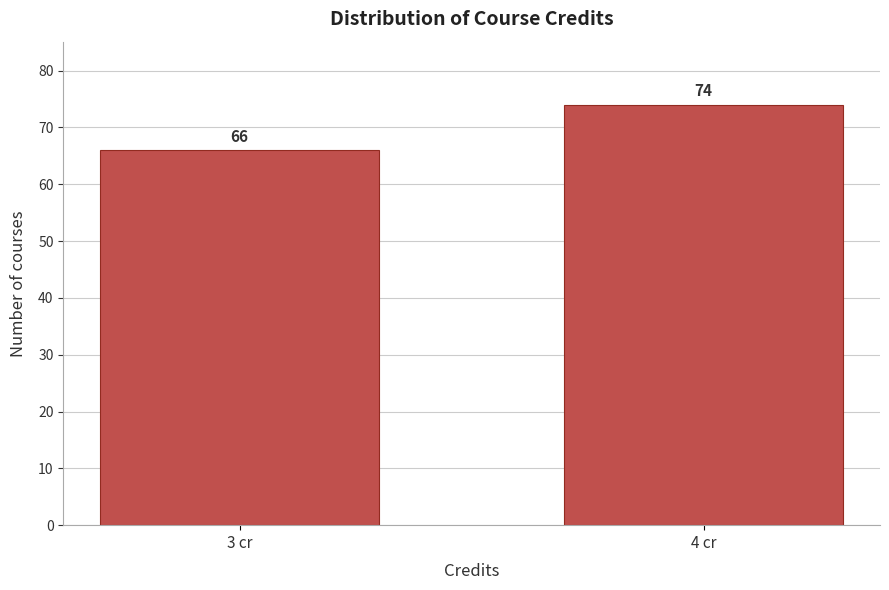

Reading left to right, what are all the values shown in this chart?

66	74